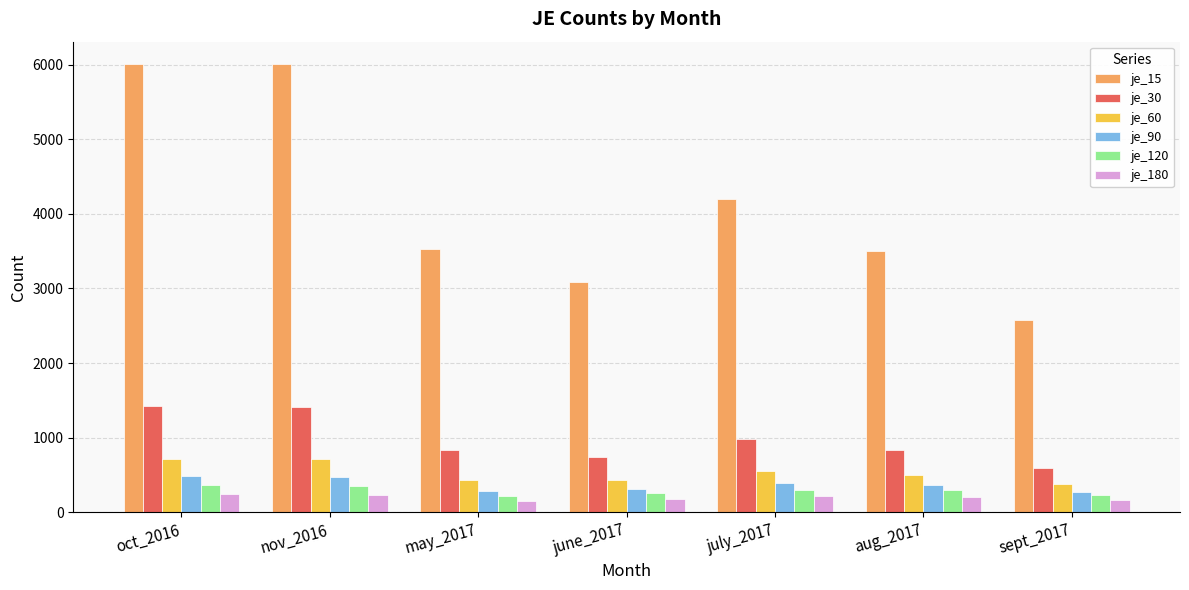

What is the value of the je_15 bar at the 3rd from the left?

3535